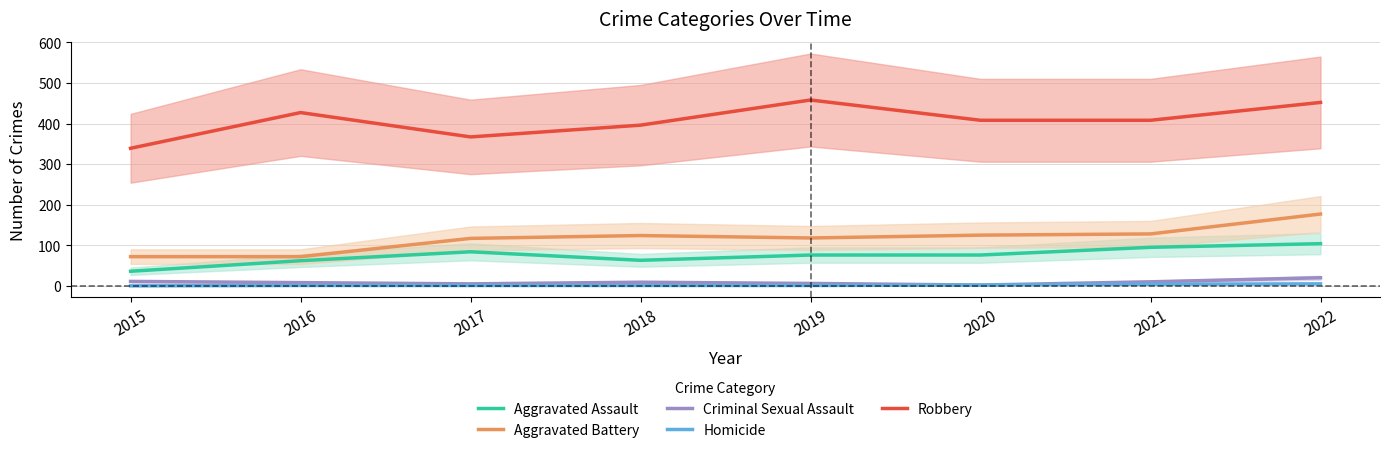

Reading left to right, transcribe all the data shown in this chart.

Aggravated Assault: 2015=36	2016=62	2017=84	2018=63	2019=76	2020=76	2021=95	2022=104
Aggravated Battery: 2015=72	2016=72	2017=117	2018=124	2019=118	2020=125	2021=128	2022=177
Criminal Sexual Assault: 2015=11	2016=8	2017=5	2018=9	2019=6	2020=2	2021=10	2022=20
Homicide: 2015=0	2016=1	2017=1	2018=1	2019=1	2020=2	2021=4	2022=5
Robbery: 2015=339	2016=427	2017=367	2018=396	2019=458	2020=408	2021=408	2022=452